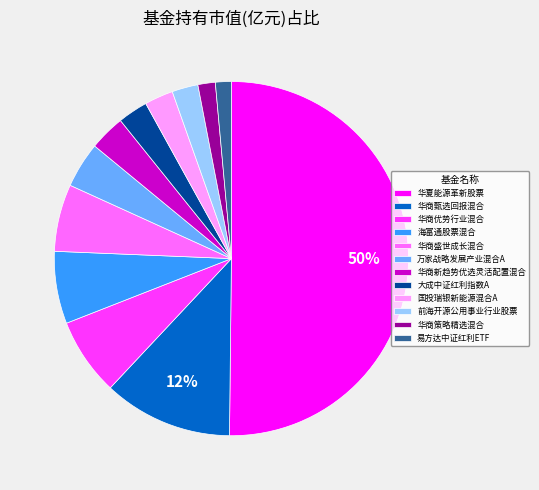

How many slices are in this pie chart?

12